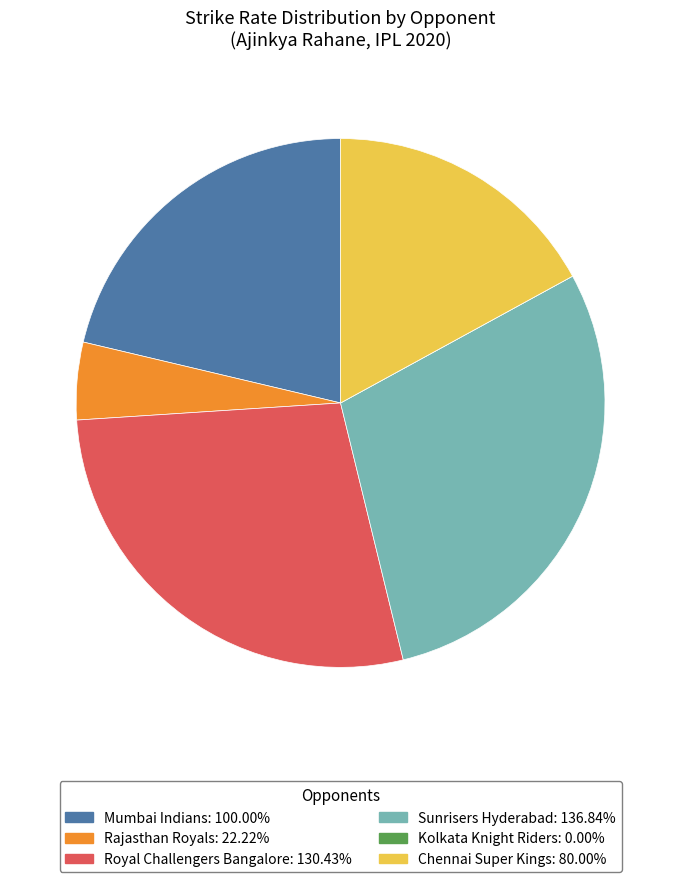

Is there a majority slice in this chart?

No